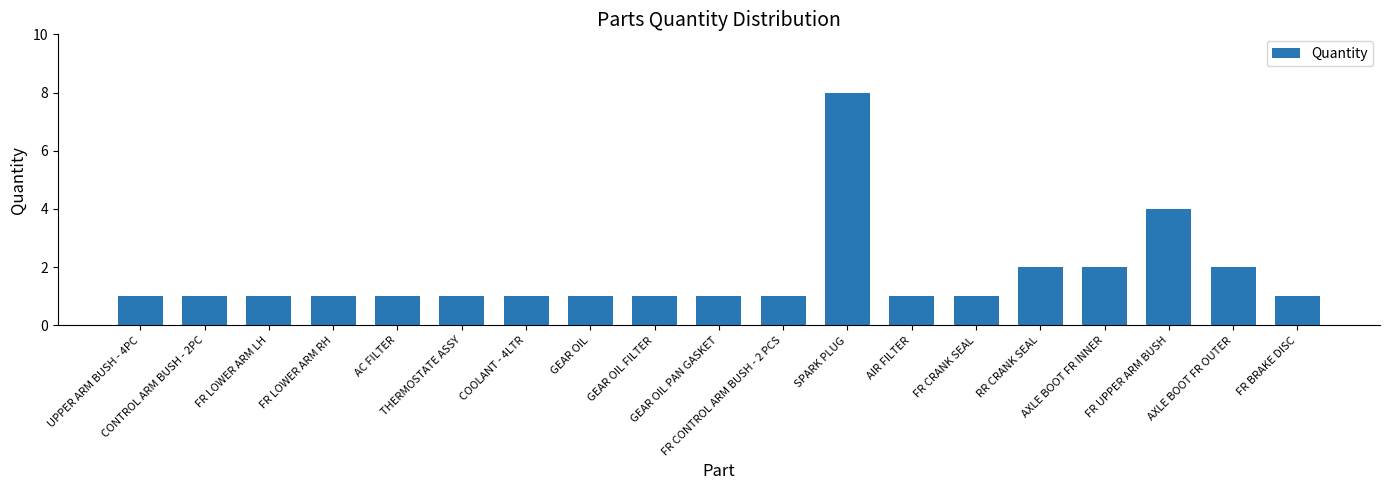

What is the greatest value displayed?

8